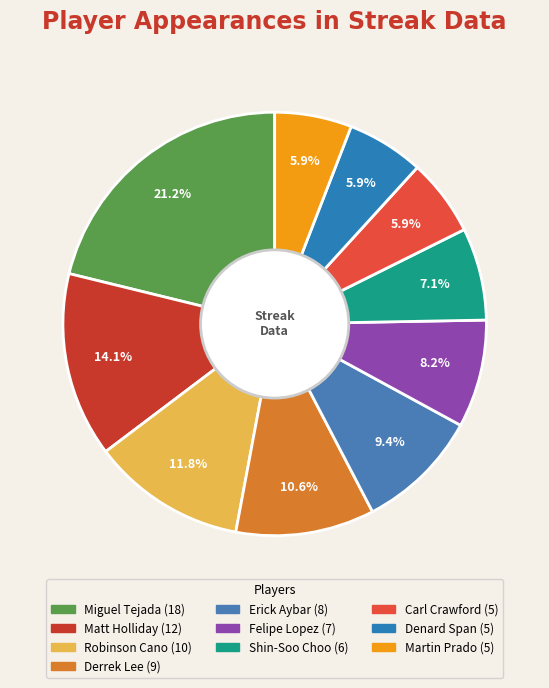

Count the number of slices in the pie.

10